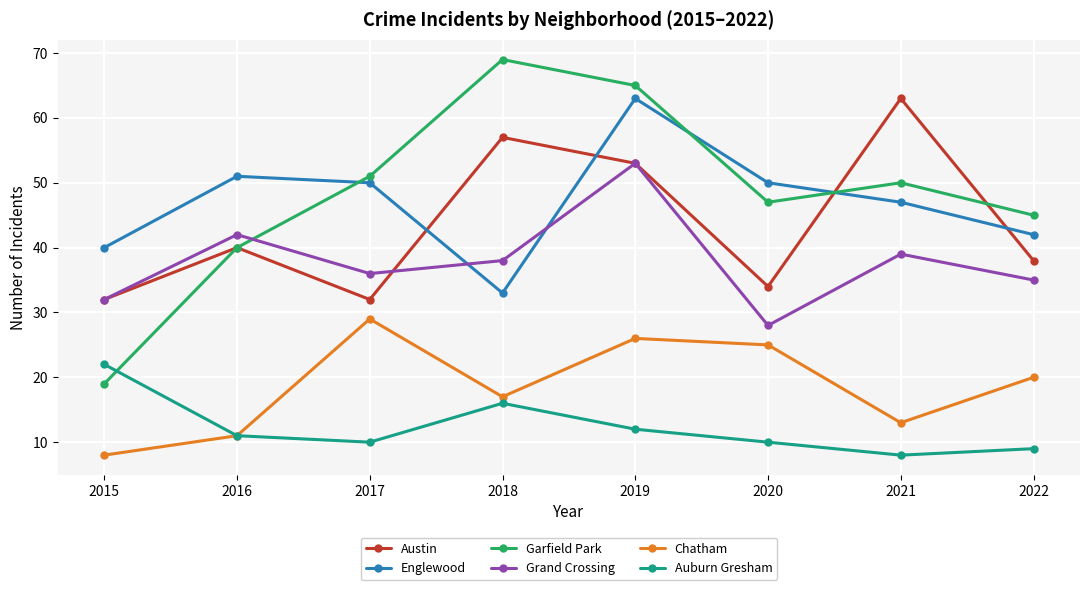

Reading right to left, list all the values displayed in this chart.

Austin: 38	63	34	53	57	32	40	32
Englewood: 42	47	50	63	33	50	51	40
Garfield Park: 45	50	47	65	69	51	40	19
Grand Crossing: 35	39	28	53	38	36	42	32
Chatham: 20	13	25	26	17	29	11	8
Auburn Gresham: 9	8	10	12	16	10	11	22